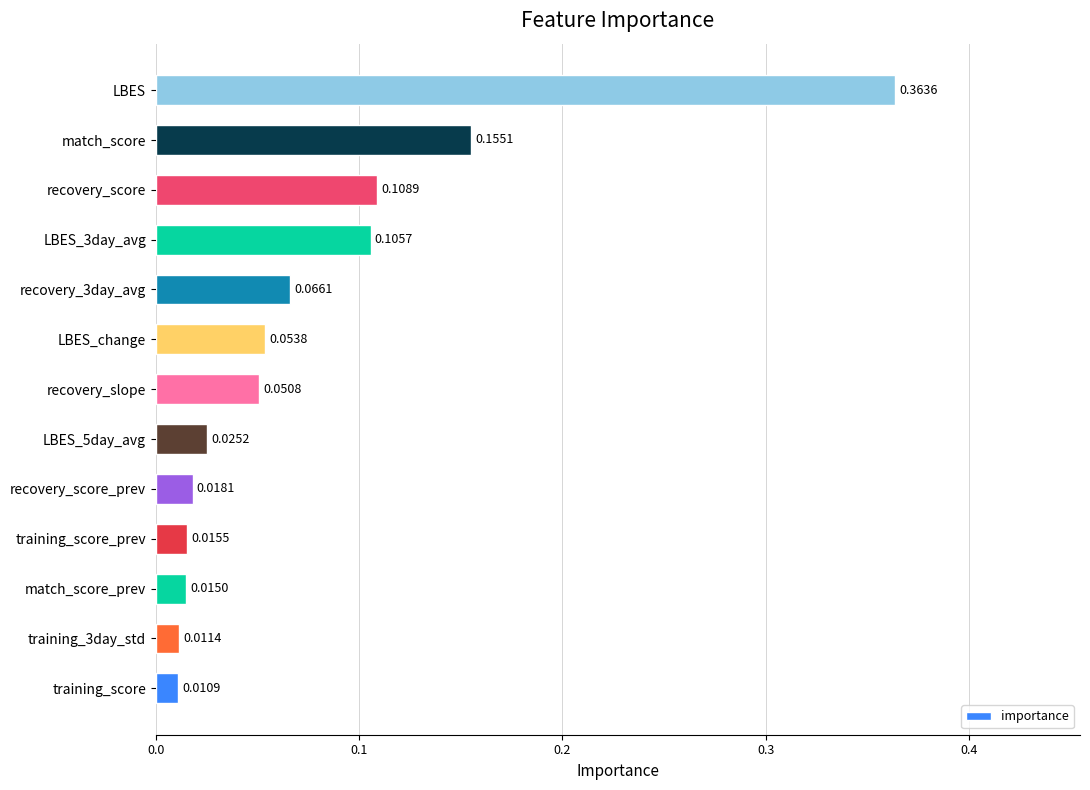

Rank the categories by value from lowest to highest.

training_score, training_3day_std, match_score_prev, training_score_prev, recovery_score_prev, LBES_5day_avg, recovery_slope, LBES_change, recovery_3day_avg, LBES_3day_avg, recovery_score, match_score, LBES